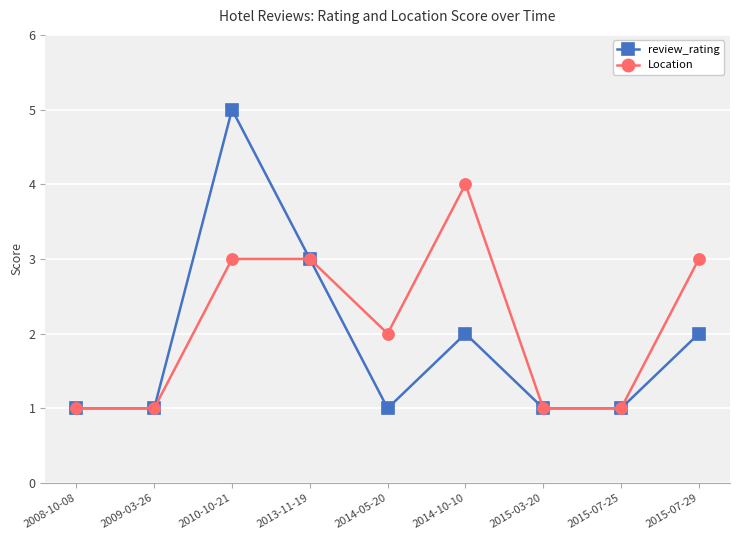

Where is review_rating nearest to the value 3?

2013-11-19